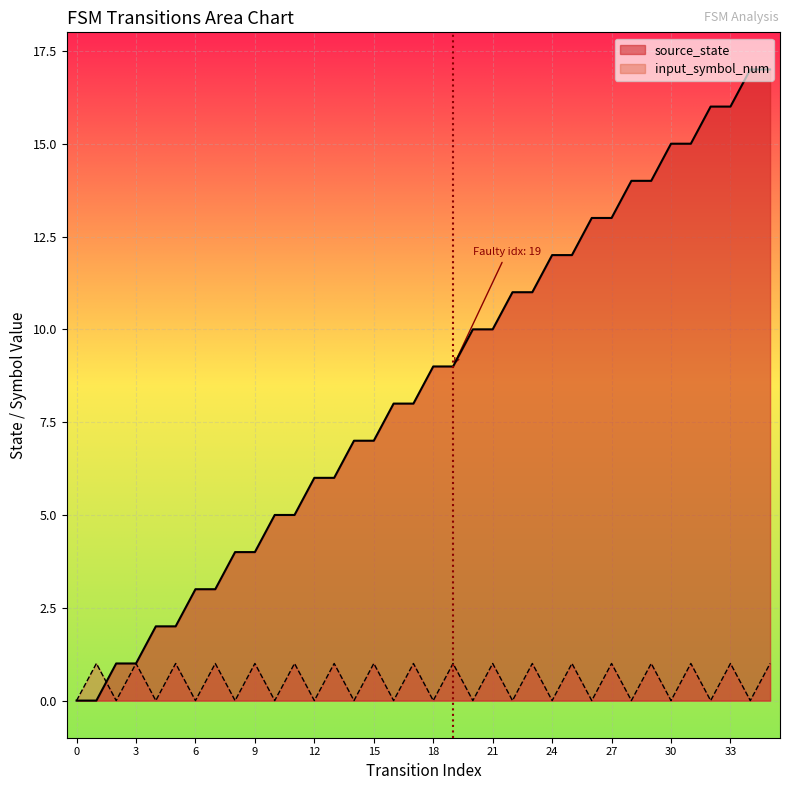

What is the value of the source_state point at the 10th from the left?

4